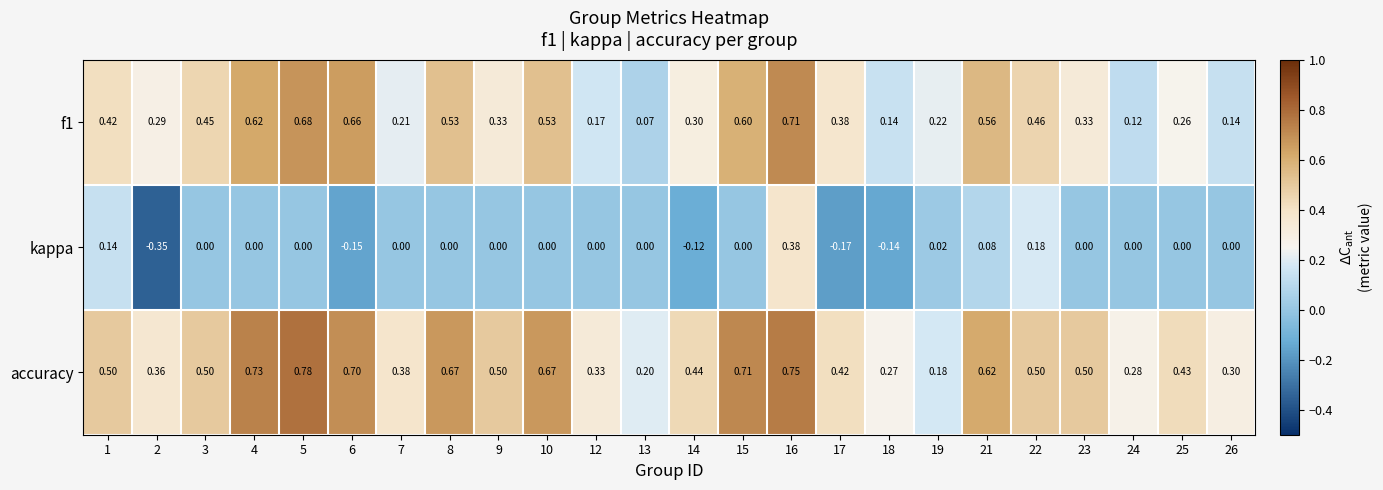

Rank the series by their average value, from highest to lowest.

accuracy, f1, kappa